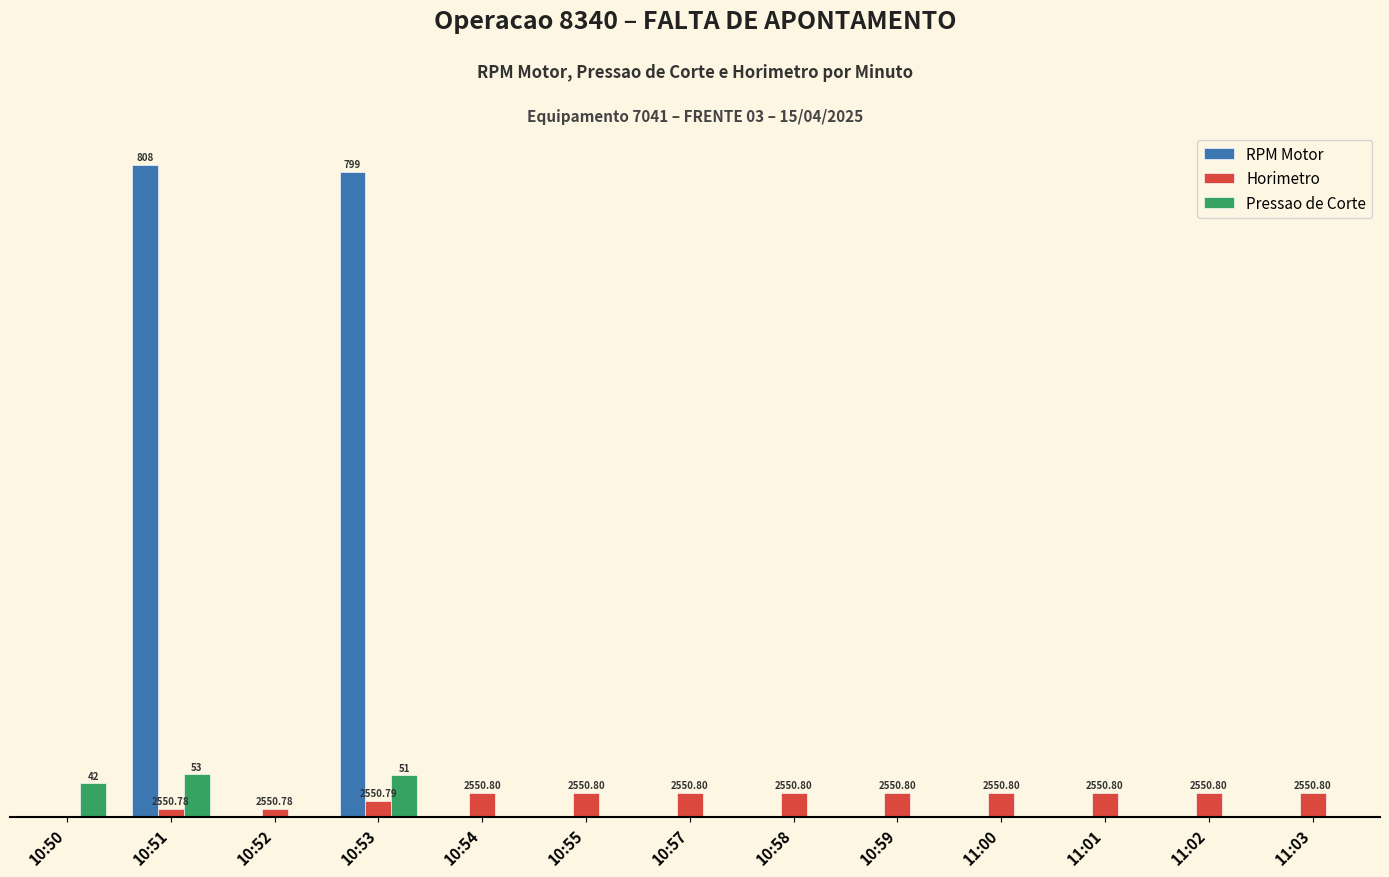

Which category has the highest value in the RPM Motor series?

10:51